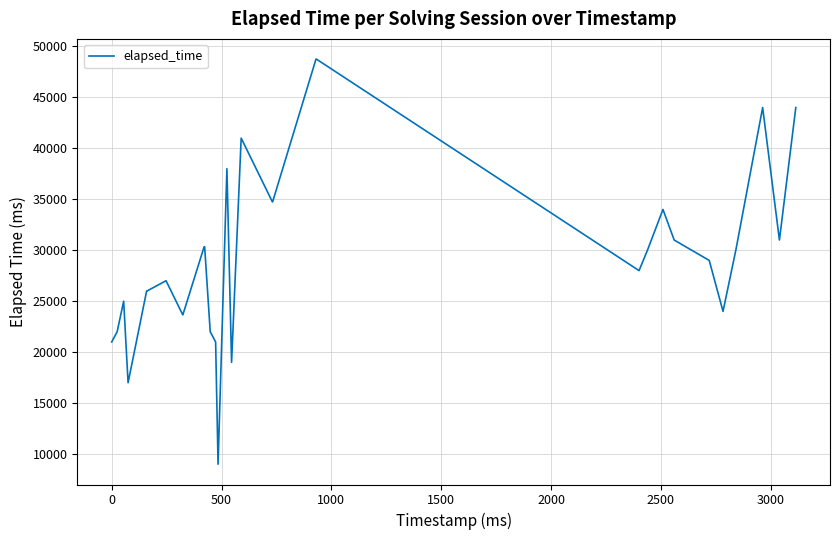

What is the difference between the maximum and minimum values?

39750